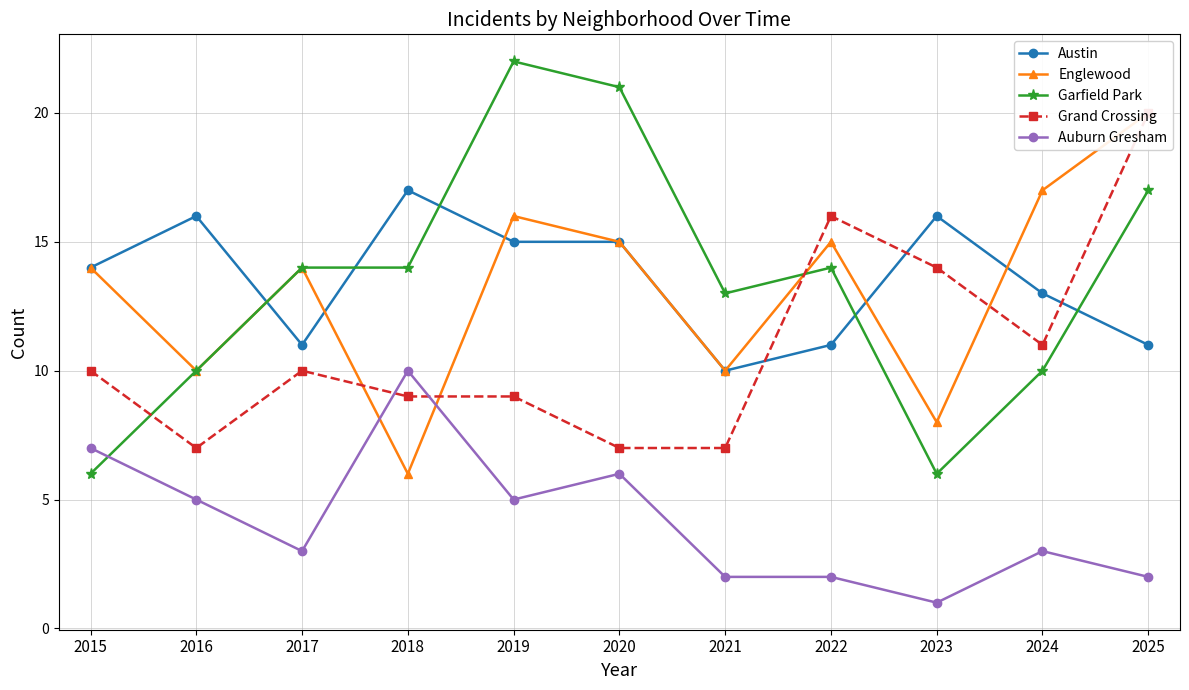

What is the difference between the Auburn Gresham values at 2022 and 2018?

8